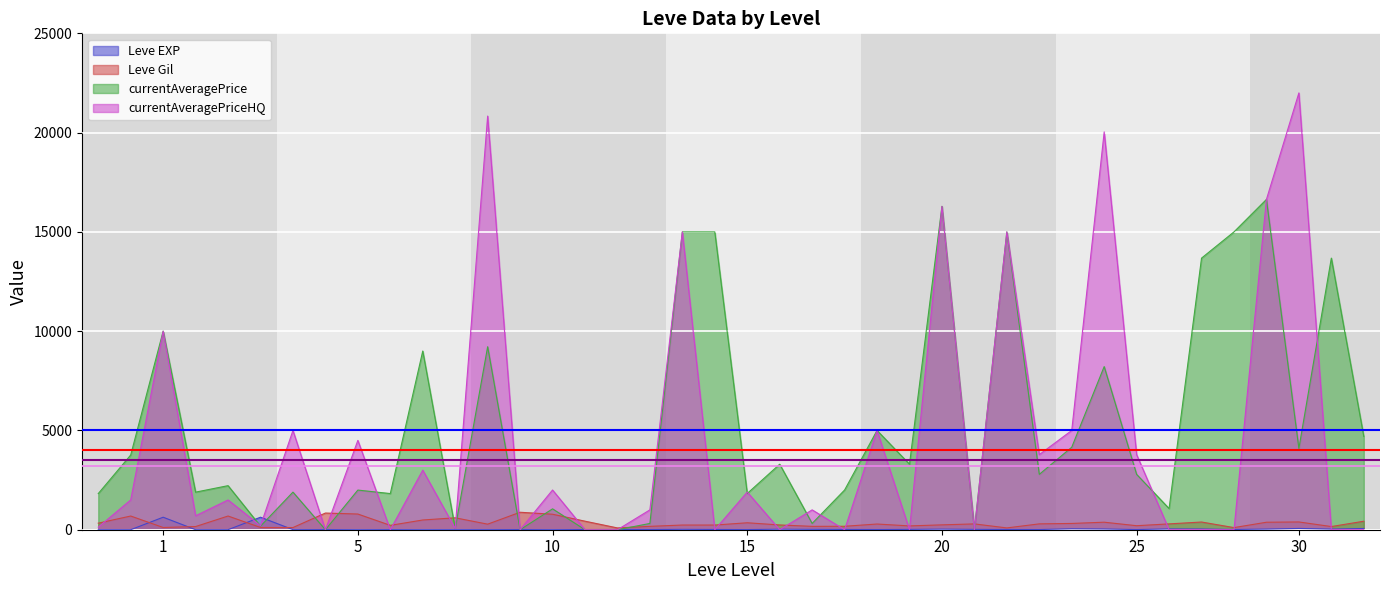

How many interior local valleys does the currentAveragePriceHQ series have?

12